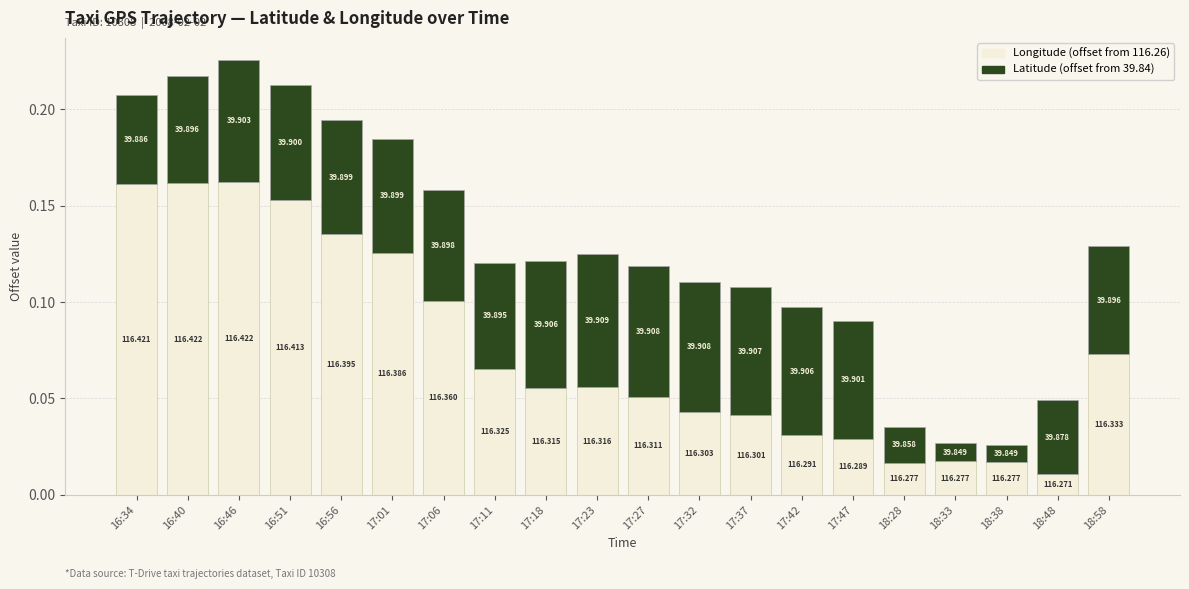

What are all the series names shown in the legend?

Longitude (offset from 116.26), Latitude (offset from 39.84)